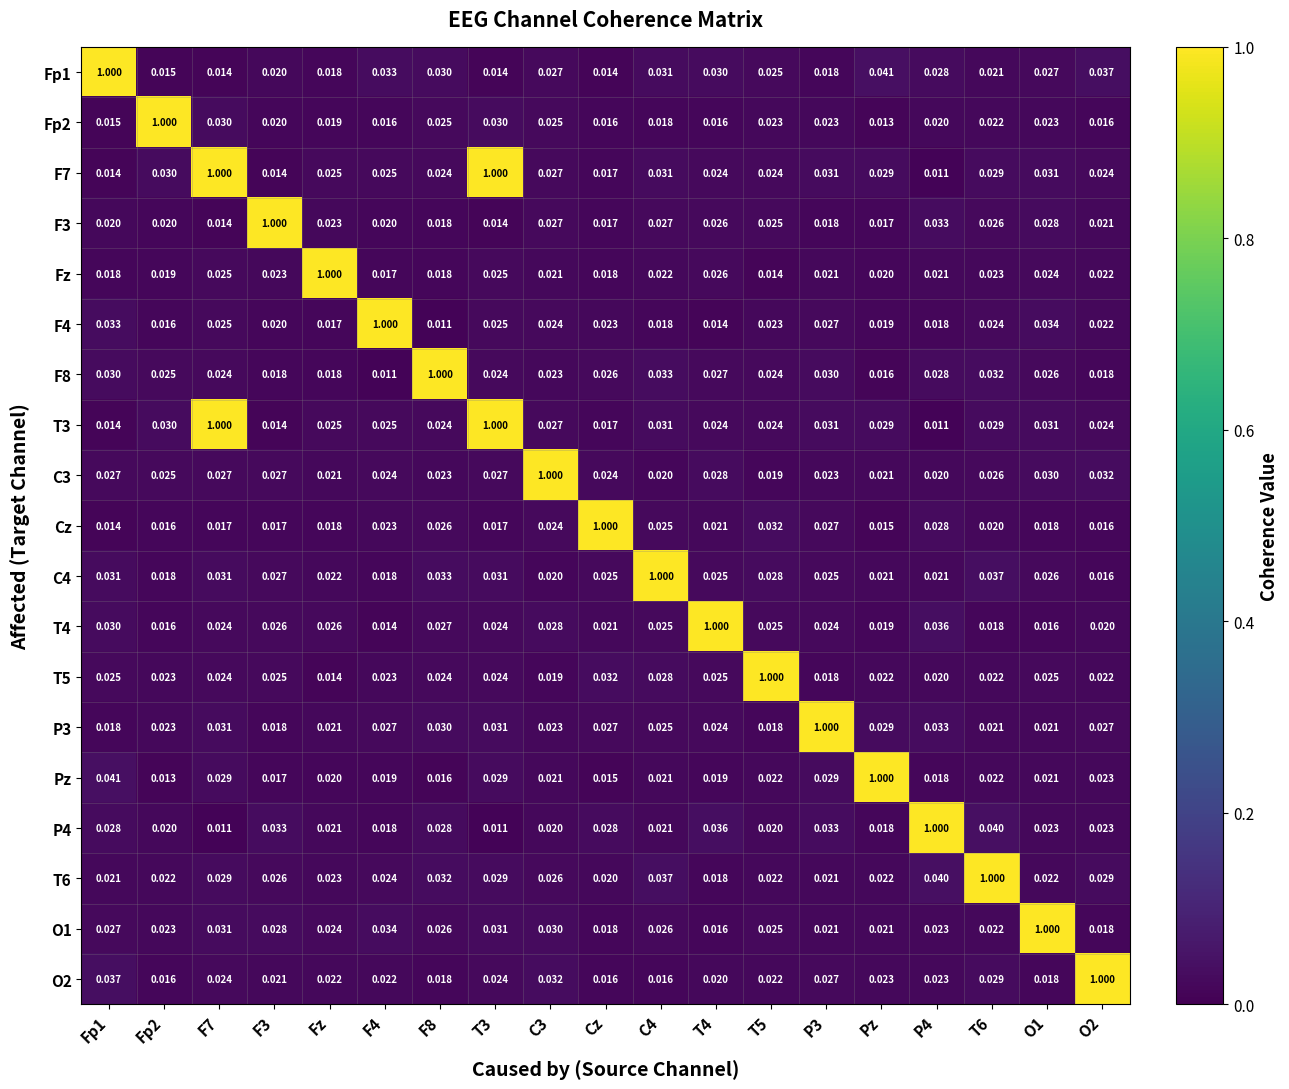

Is the value of T3 at Fp1 greater than the value of T6 at Pz?

No